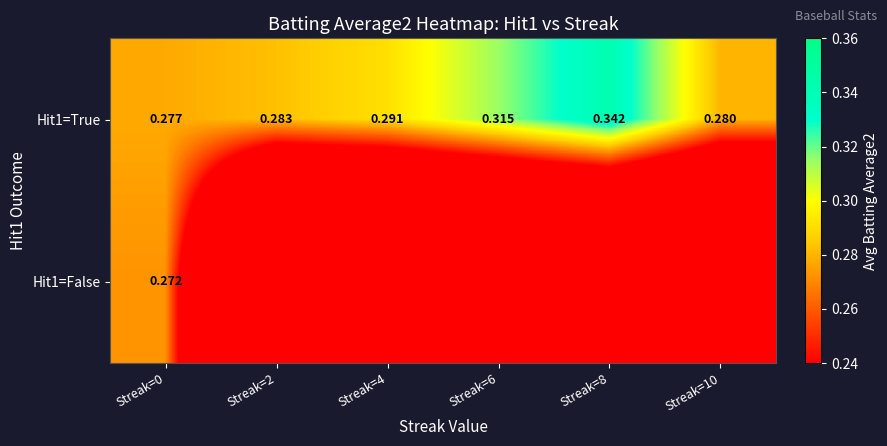

Between Streak=0 and Streak=8, which is larger?

Streak=8